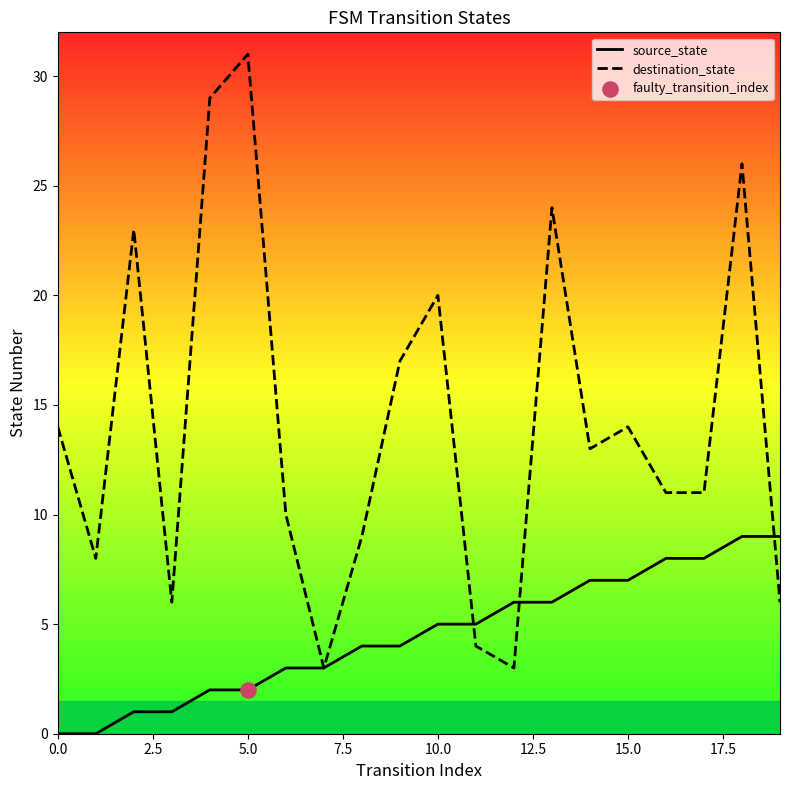

At which category is the sum across all series the highest?

18